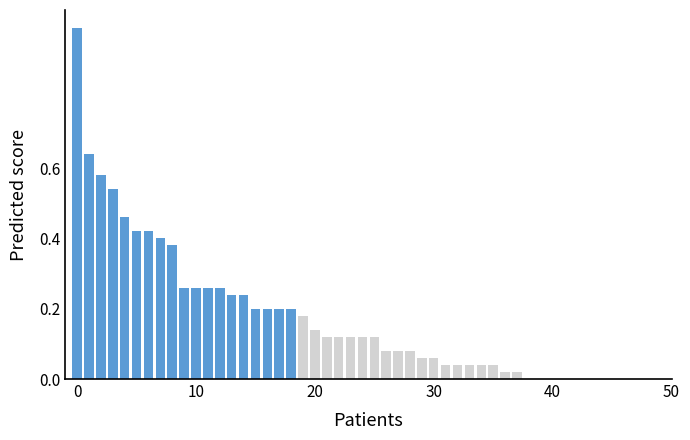

What is the maximum value shown in the chart?

1.0